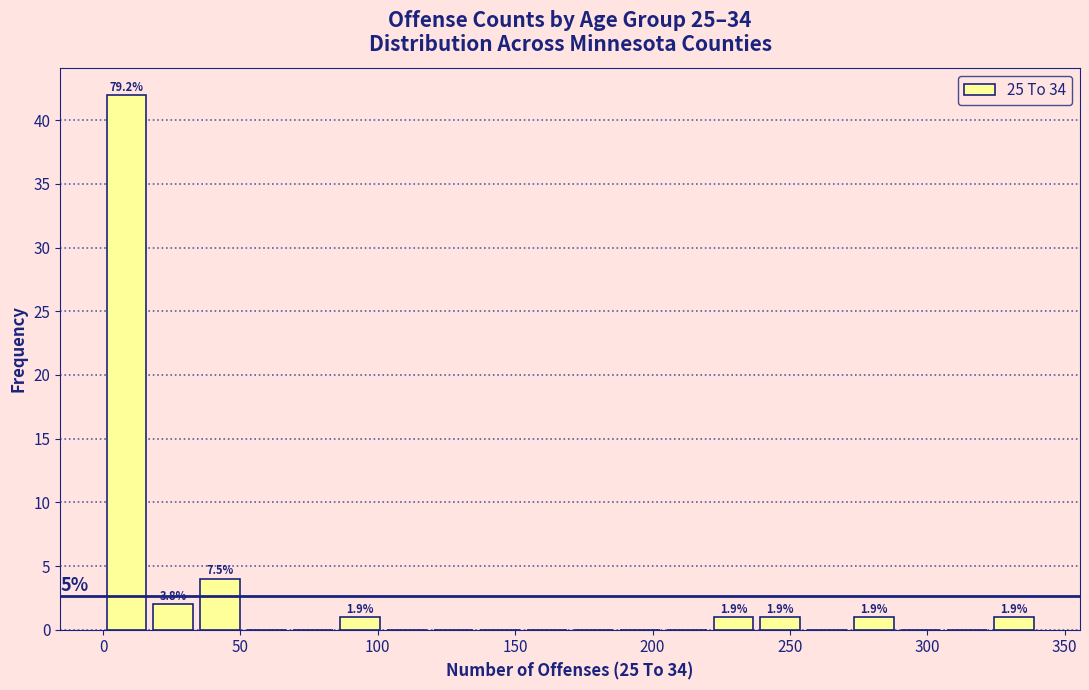

Read against the x-axis, roughly where is the centre of the tallest bar?

10